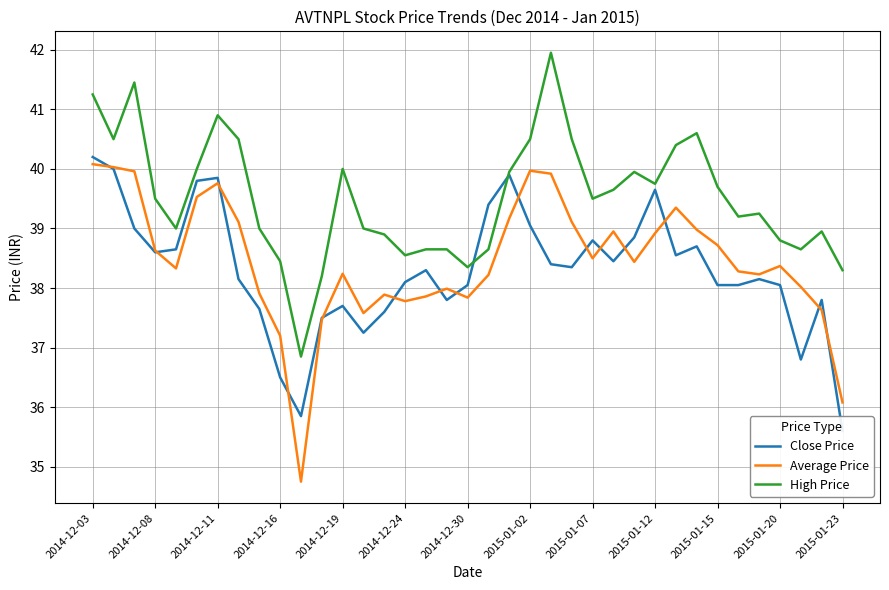

At which category does the chart reach its peak across all series?

22